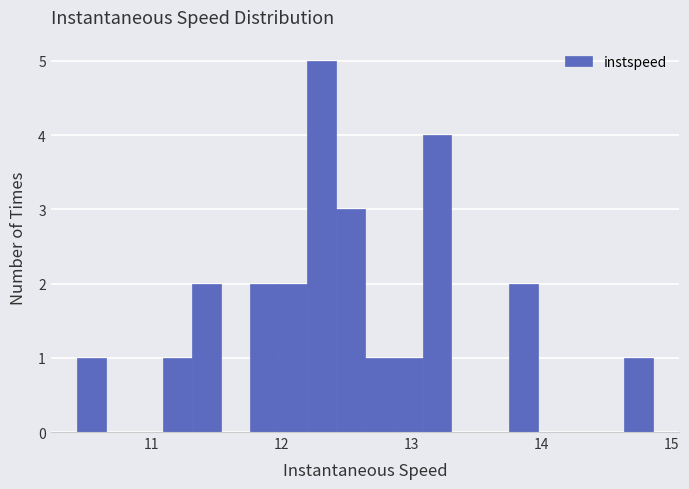

Read against the x-axis, roughly where is the centre of the tallest bar?

12.3